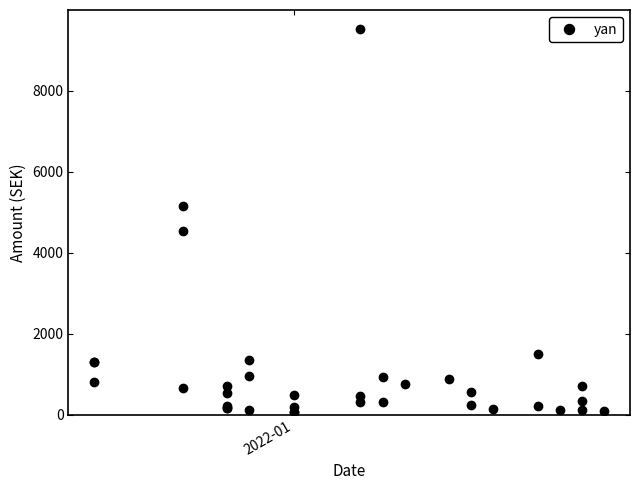

What is the average value?

1031